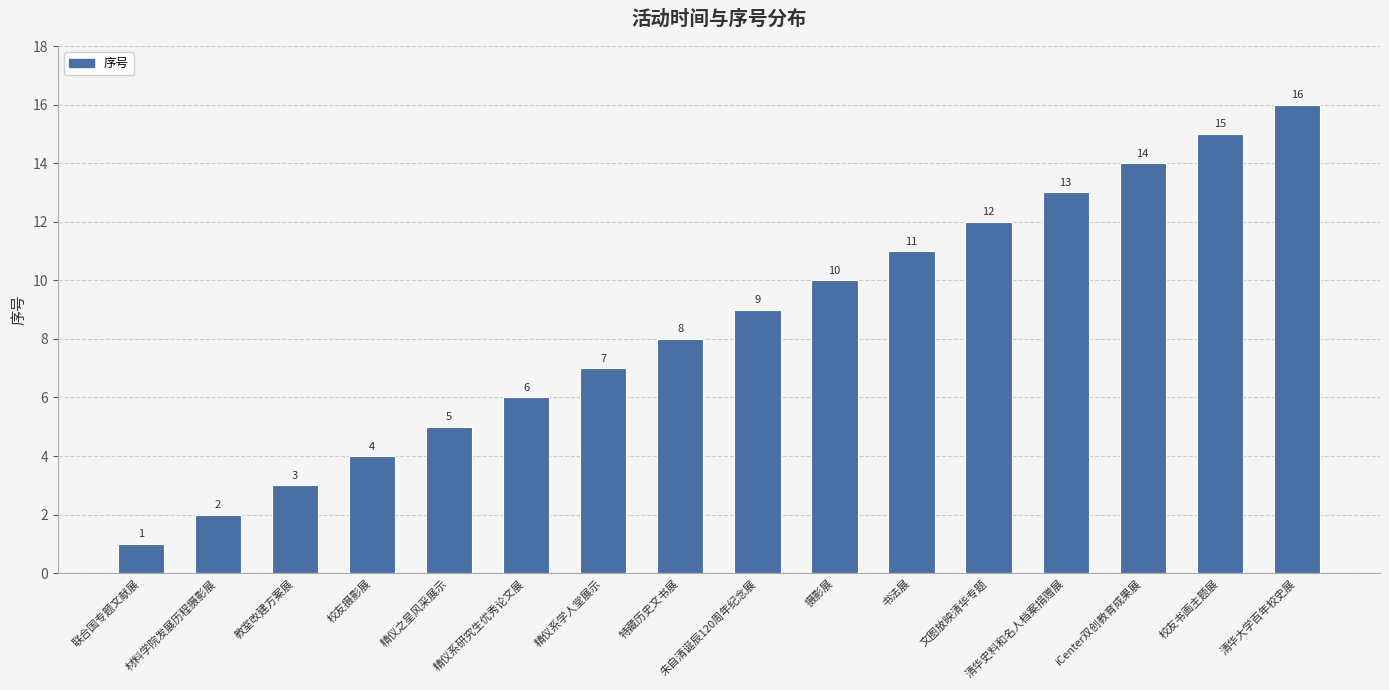

What is the ratio of the value at 精仪系研究生优秀论文展 to the value at 文图放映清华专题?

0.5